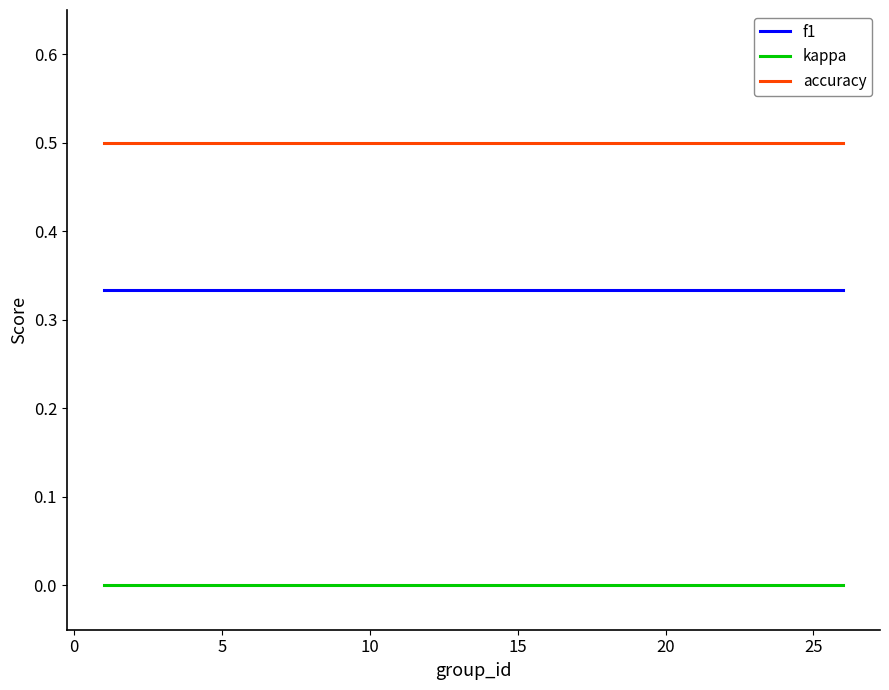

True or false: kappa and accuracy intersect in this chart.

False